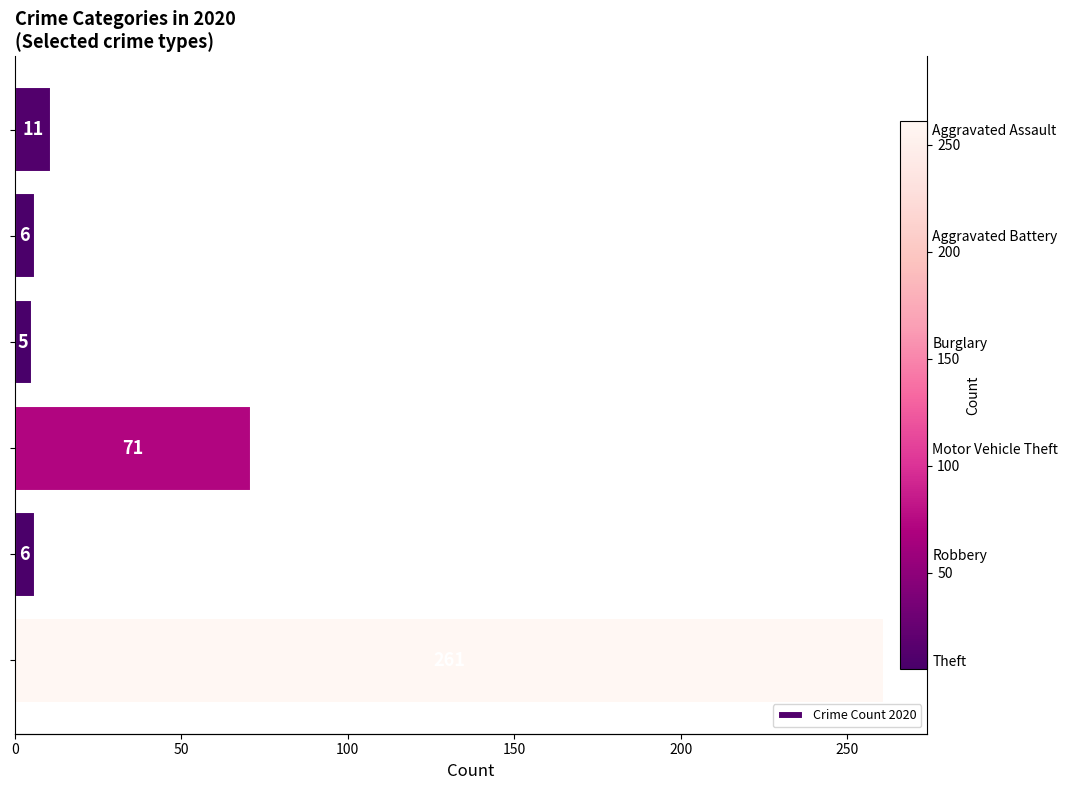

What is the value of the 5th bar from the left?

6